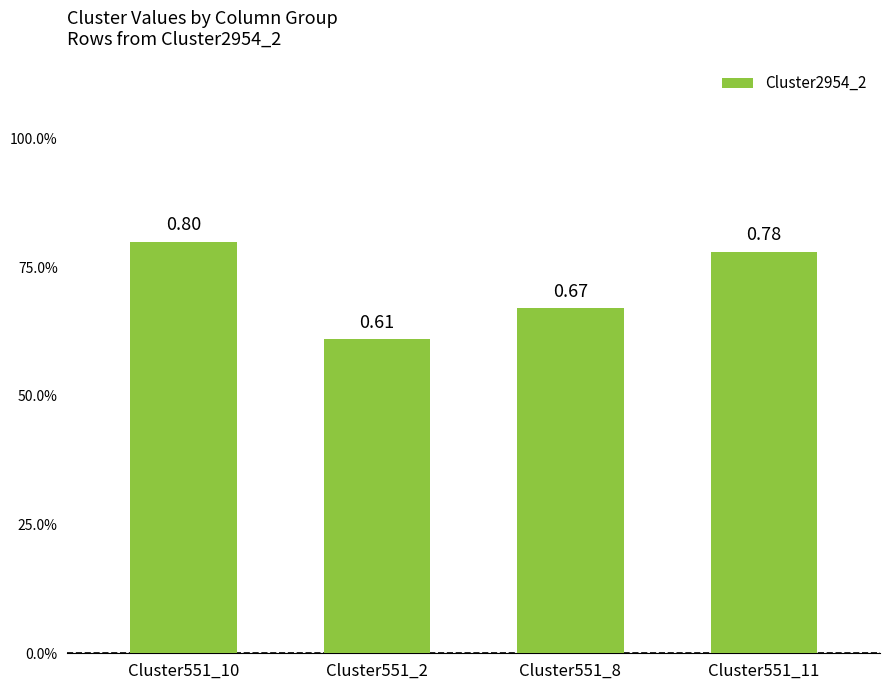

True or false: the data shows 0.5 at Cluster551_11.

False